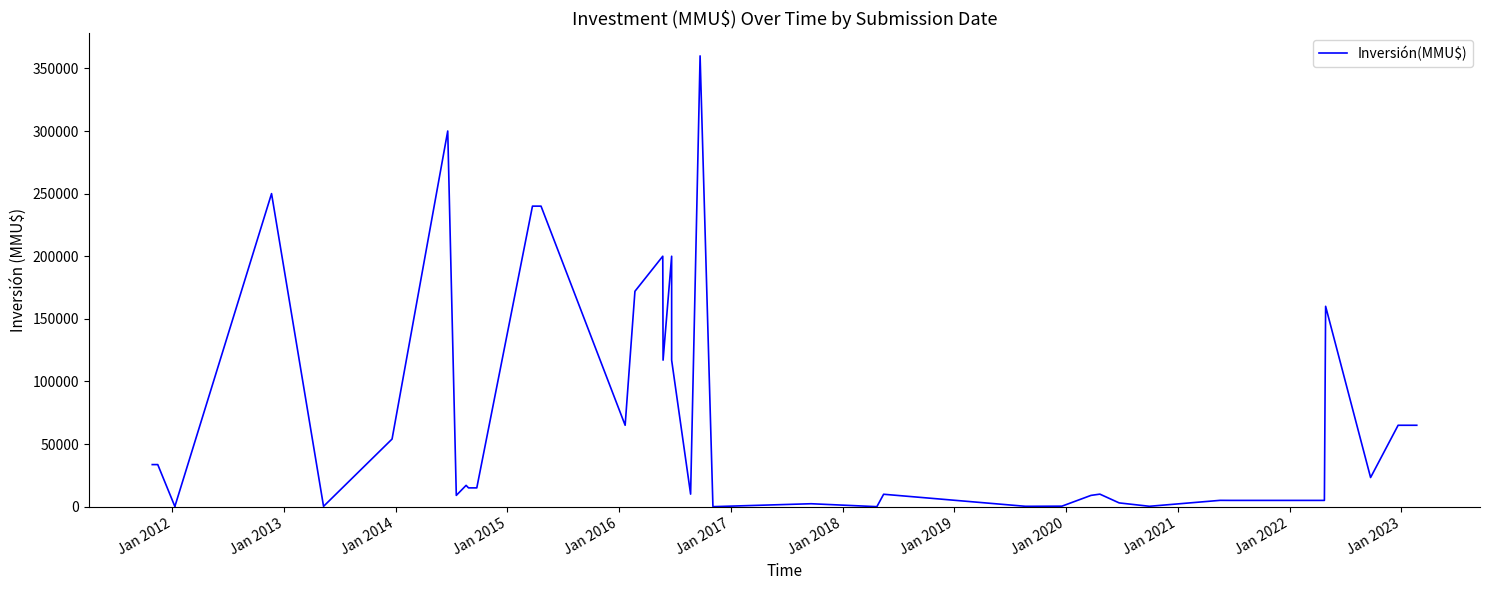

How many interior local valleys (lower than both neighbors) does the data have?

10